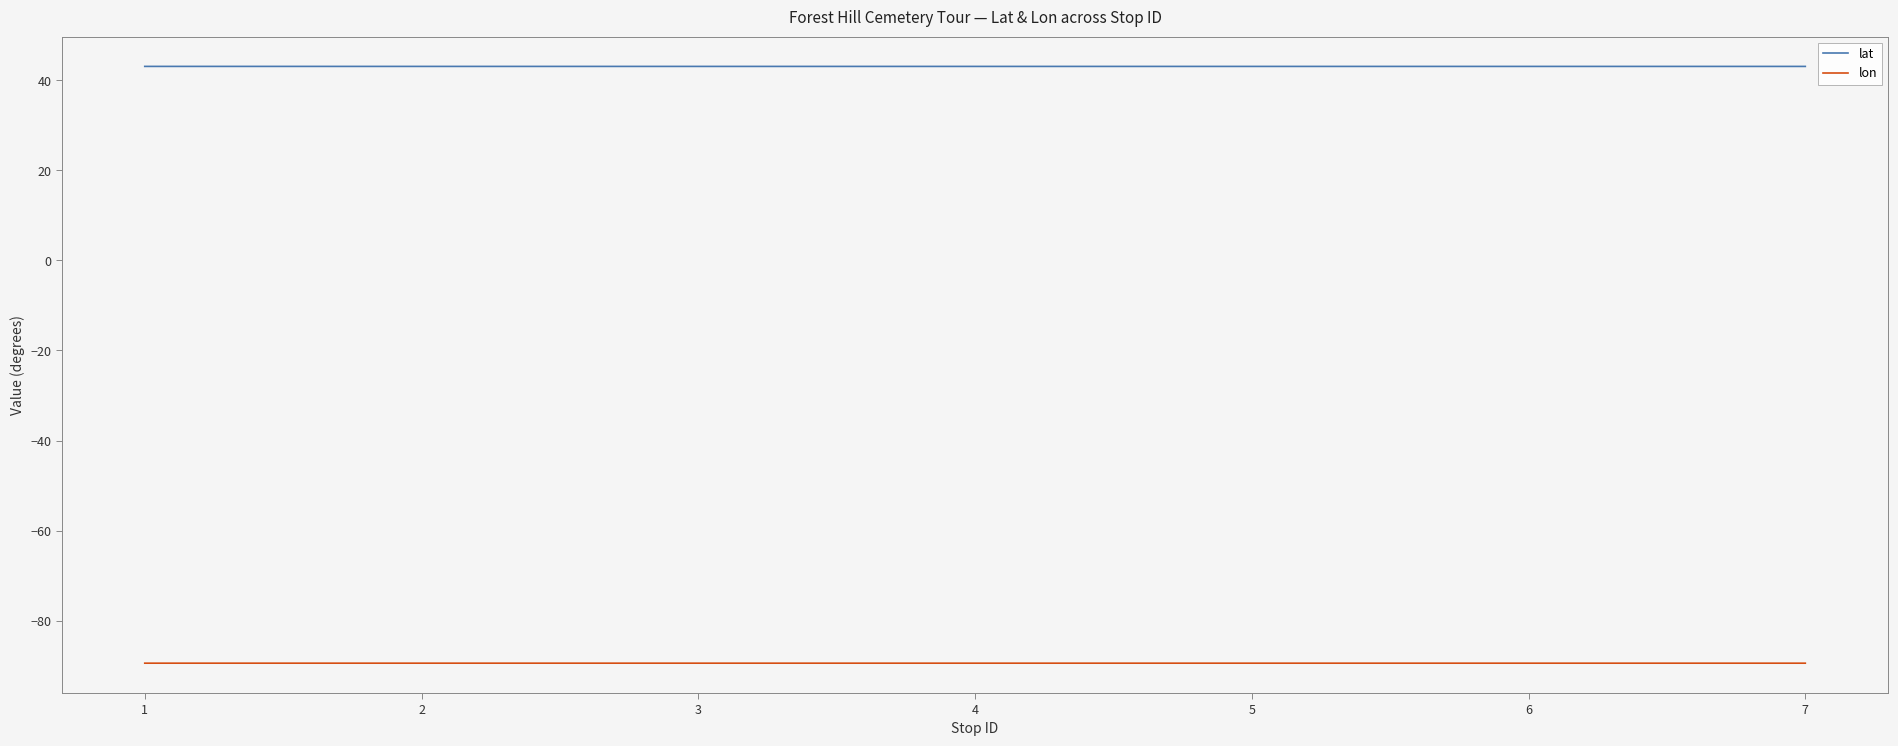

What is the total value across all series at 4?

-46.4